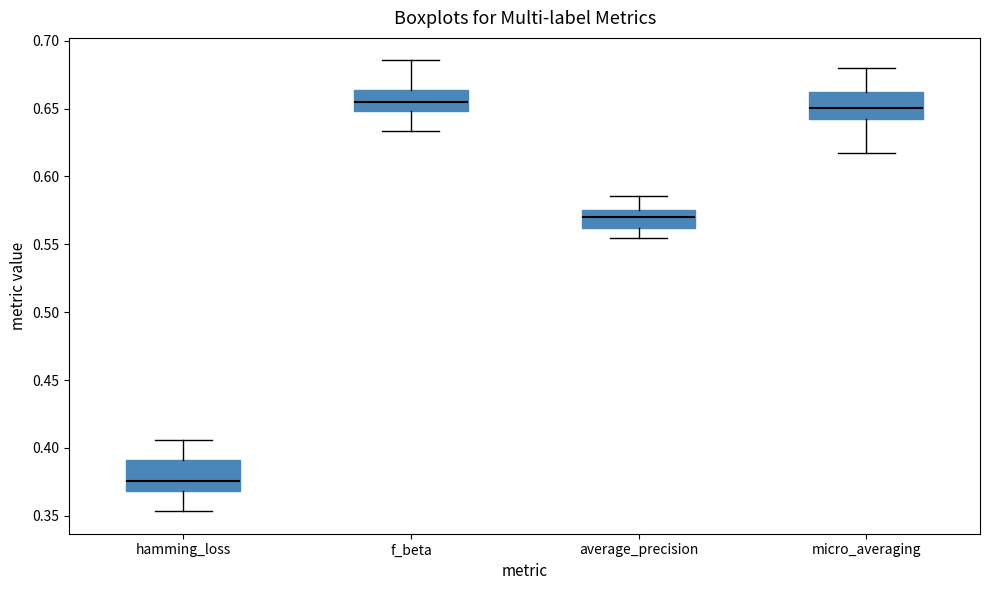

Where is the lower edge of the box for f_beta on the y-axis? The values are not printed on the chart, so give them approximately, as read against the axis.

0.650